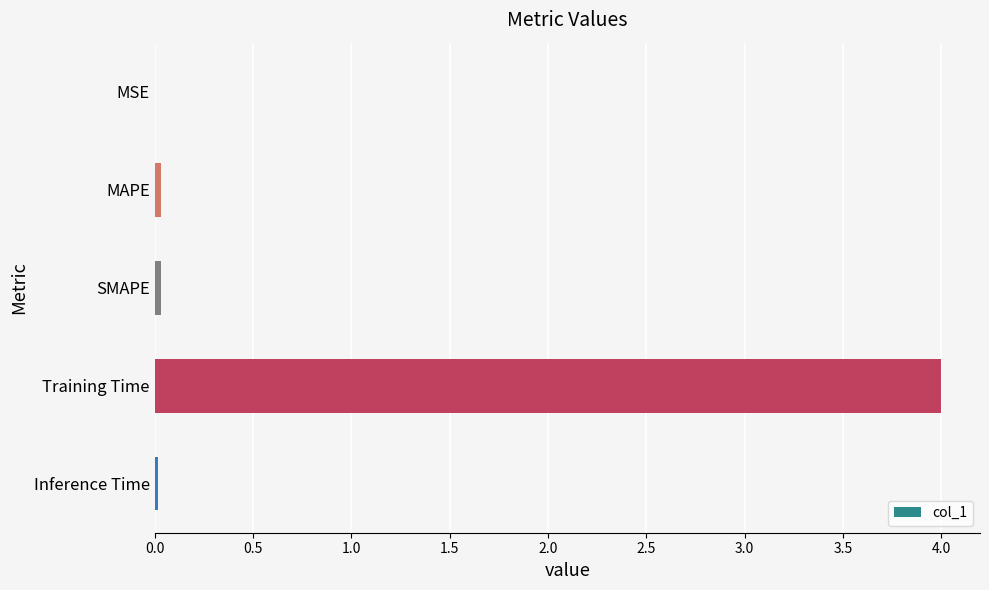

How many distinct data groups are displayed?

1